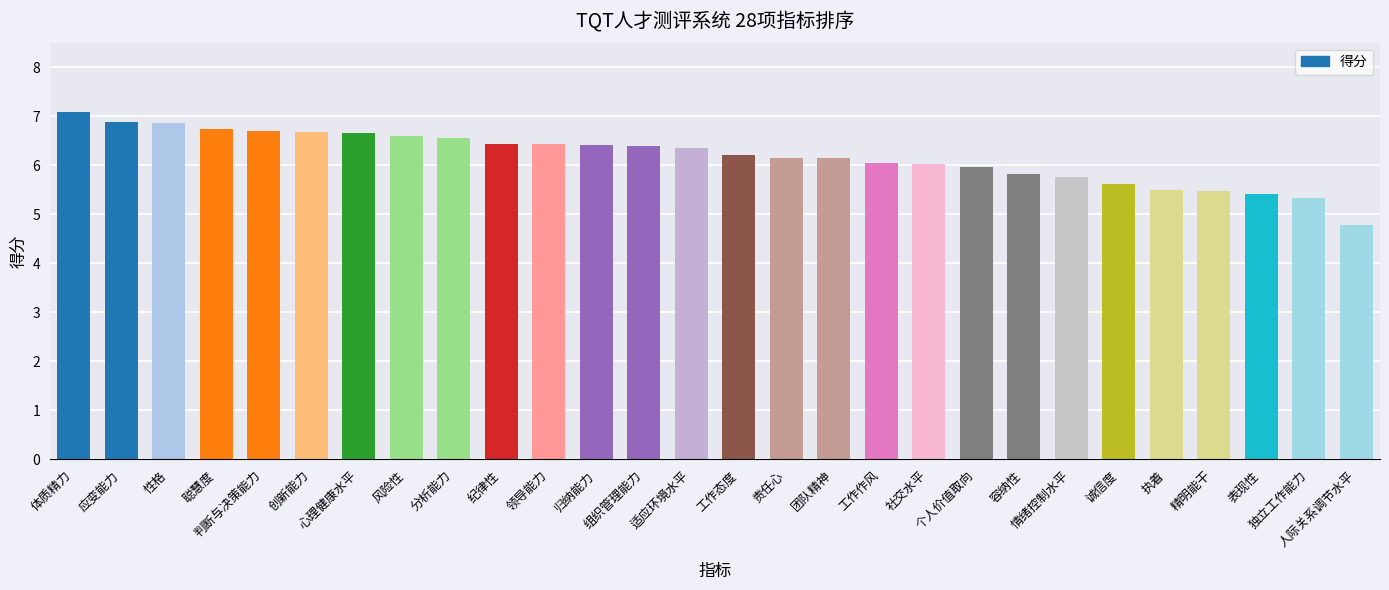

What is the value of the 3rd bar from the left?

6.9